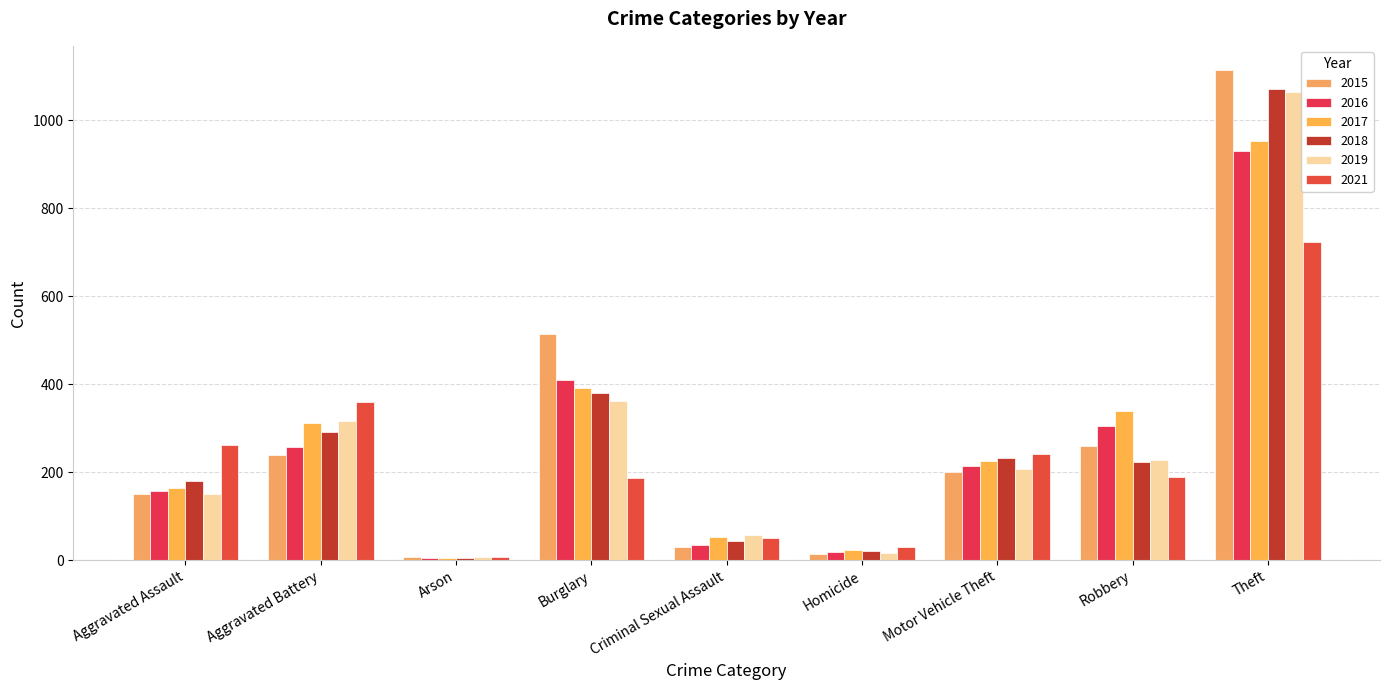

Which has a higher value, Arson or Criminal Sexual Assault?

Criminal Sexual Assault